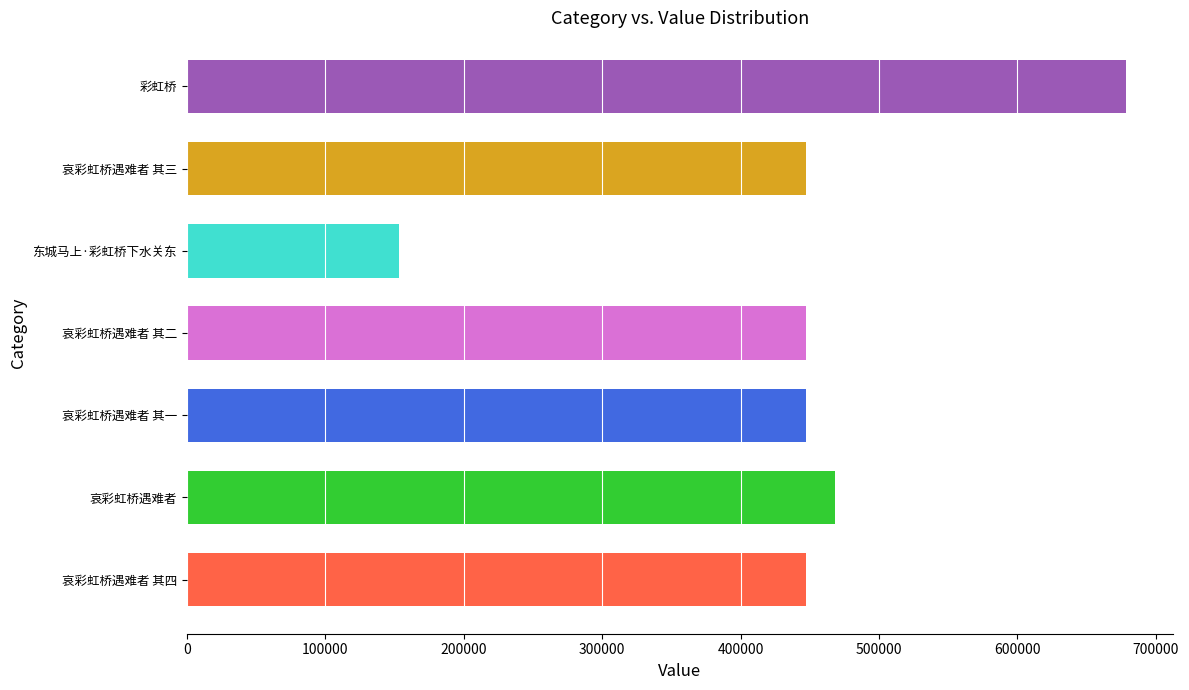

What is the difference between the maximum and minimum values?

525573